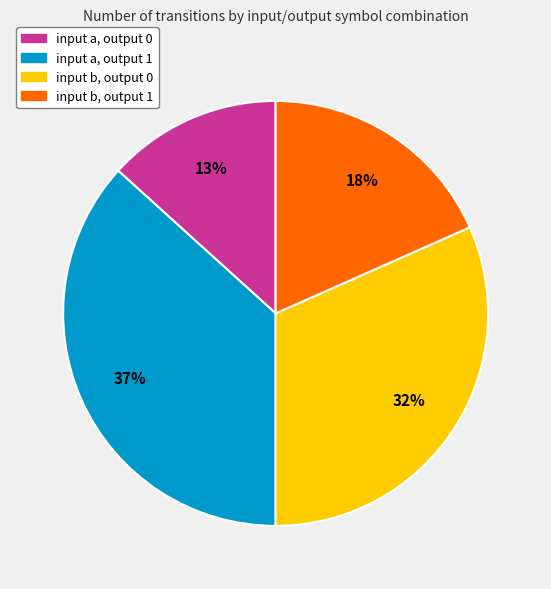

How many slices are in this pie chart?

4